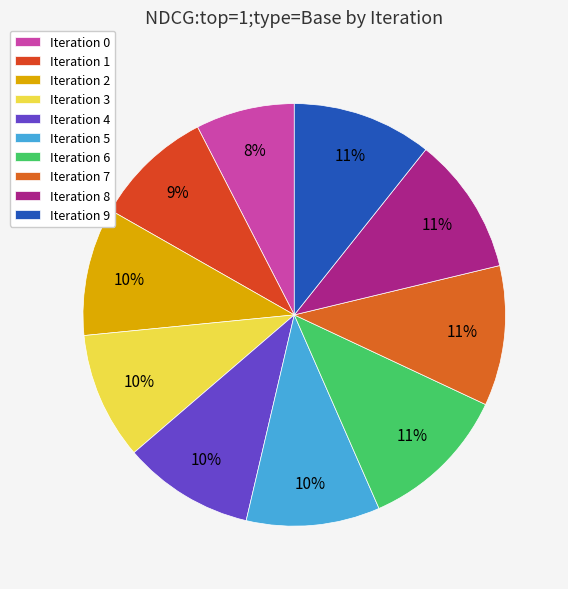

To the nearest percent, what is the average slice percentage?

10%